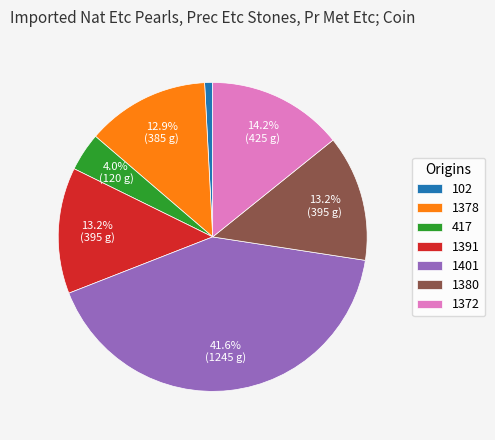

Is 1401 the majority of the pie?

No